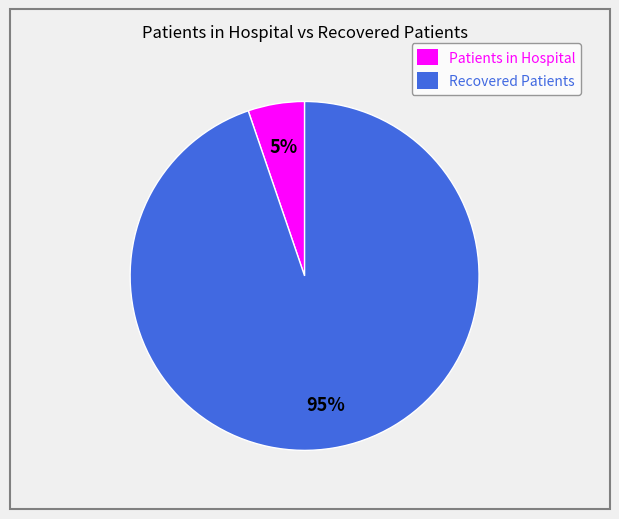

Is the sum of Patients in Hospital and Recovered Patients greater than half?

Yes